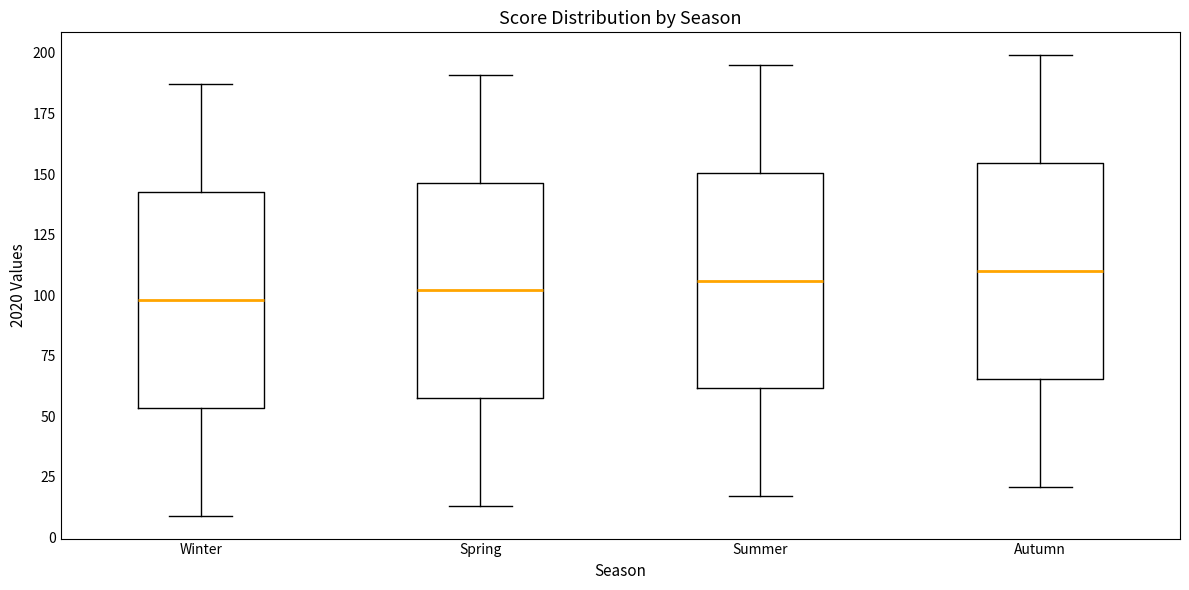

Where is the lower edge of the box for Autumn on the y-axis? The values are not printed on the chart, so give them approximately, as read against the axis.

65